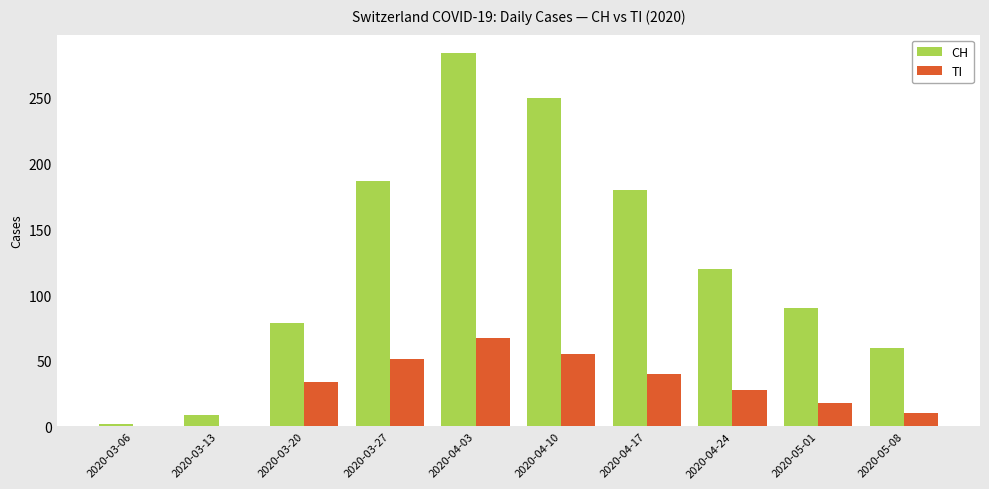

Count the number of categories in the chart.

10